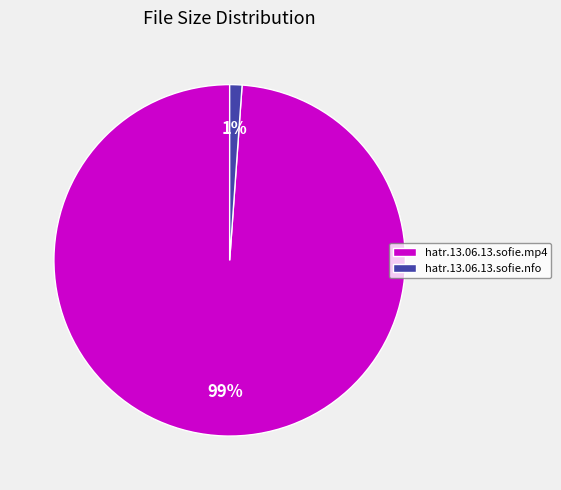

To the nearest percent, what is the difference between the hatr.13.06.13.sofie.mp4 and hatr.13.06.13.sofie.nfo slice percentages?

98%